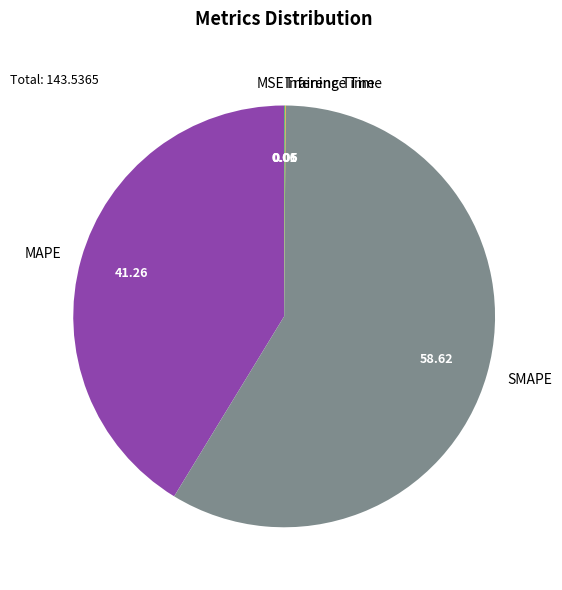

Does any single category account for the majority?

Yes